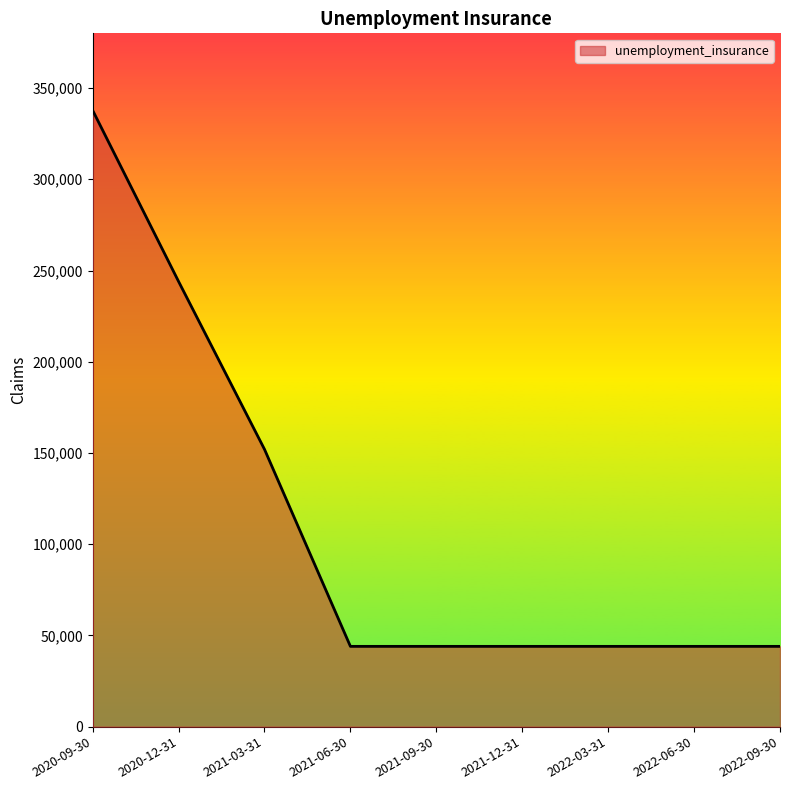

List the labels in order of value, largest first.

2020-09-30, 2020-12-31, 2021-03-31, 2021-06-30, 2021-09-30, 2021-12-31, 2022-03-31, 2022-06-30, 2022-09-30